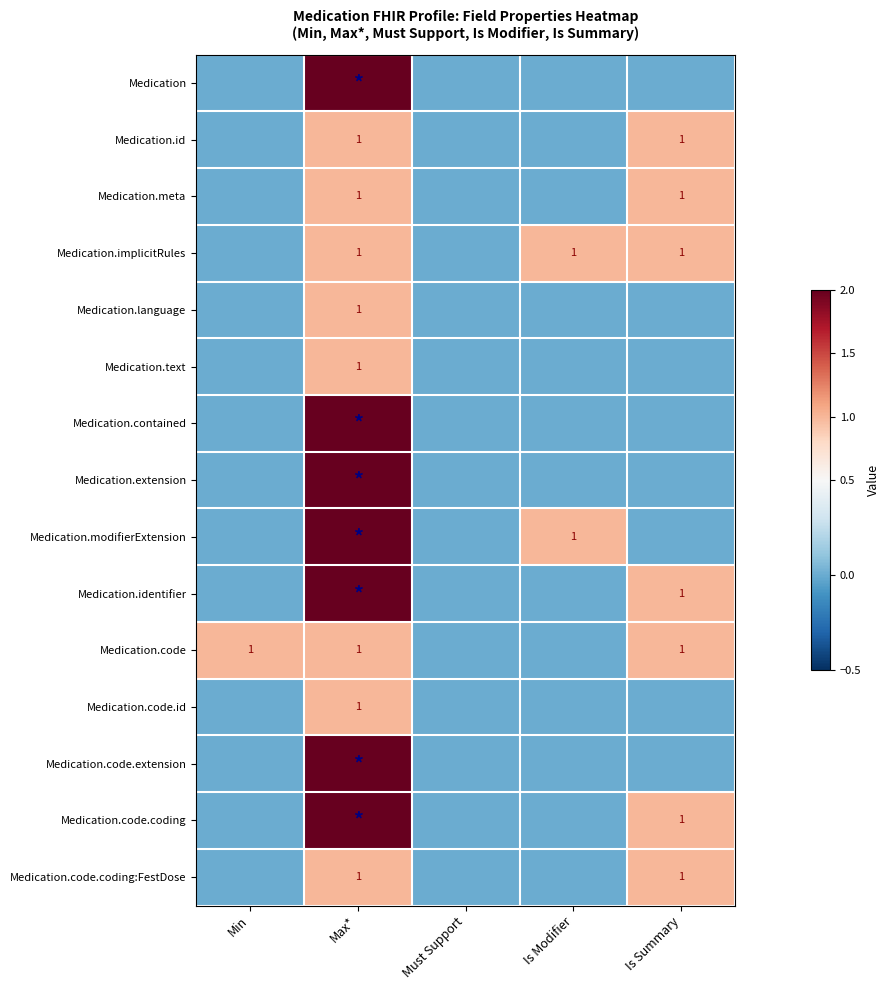

Is it true that Medication.meta equals 0 at Is Summary?

False